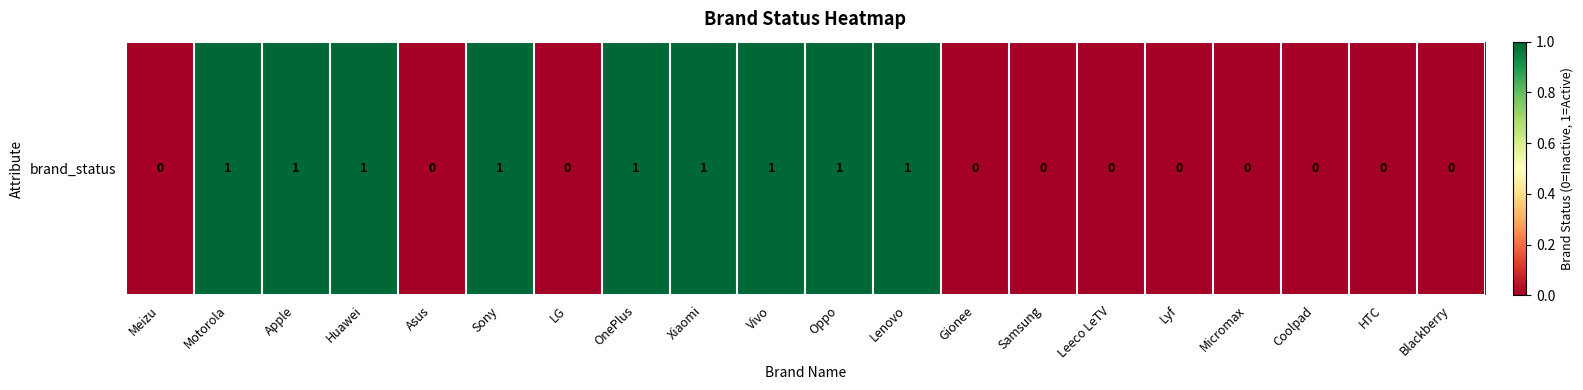

At which category does the chart reach its peak across all series?

Motorola